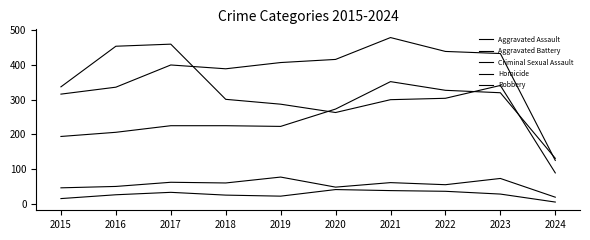

Does the chart display data point markers on the line(s)?

No